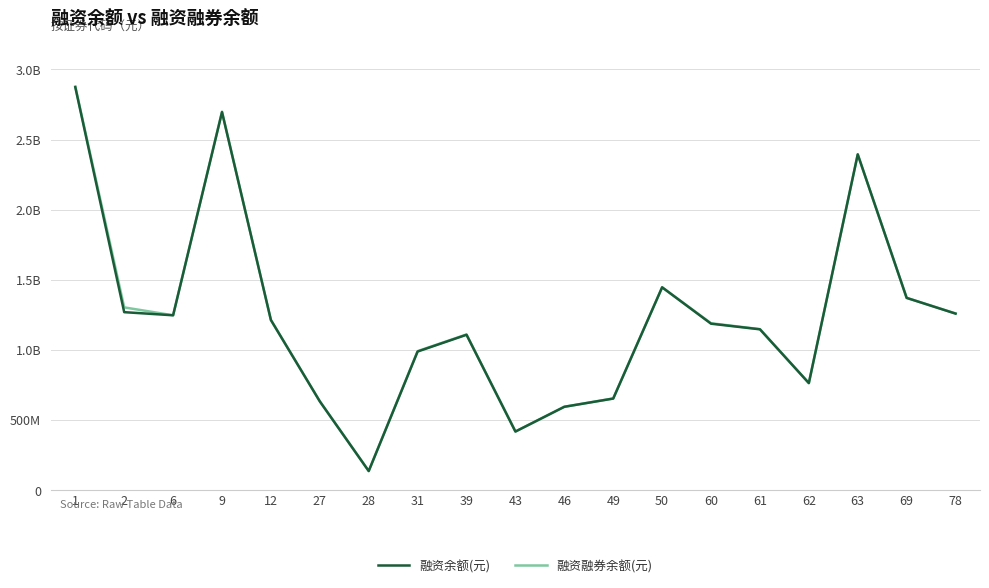

What is the total value across all series at 27?

1267391252